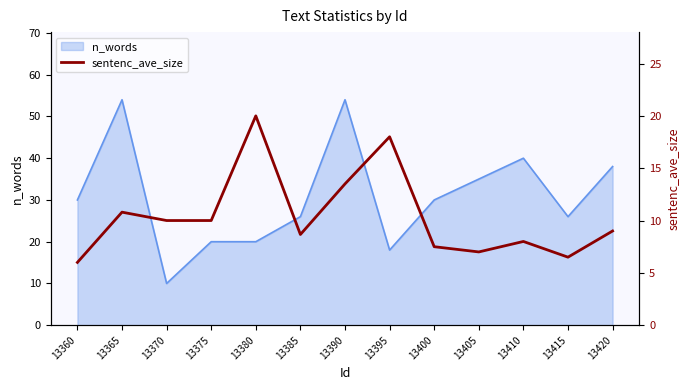

Where is the first local maximum?

13365